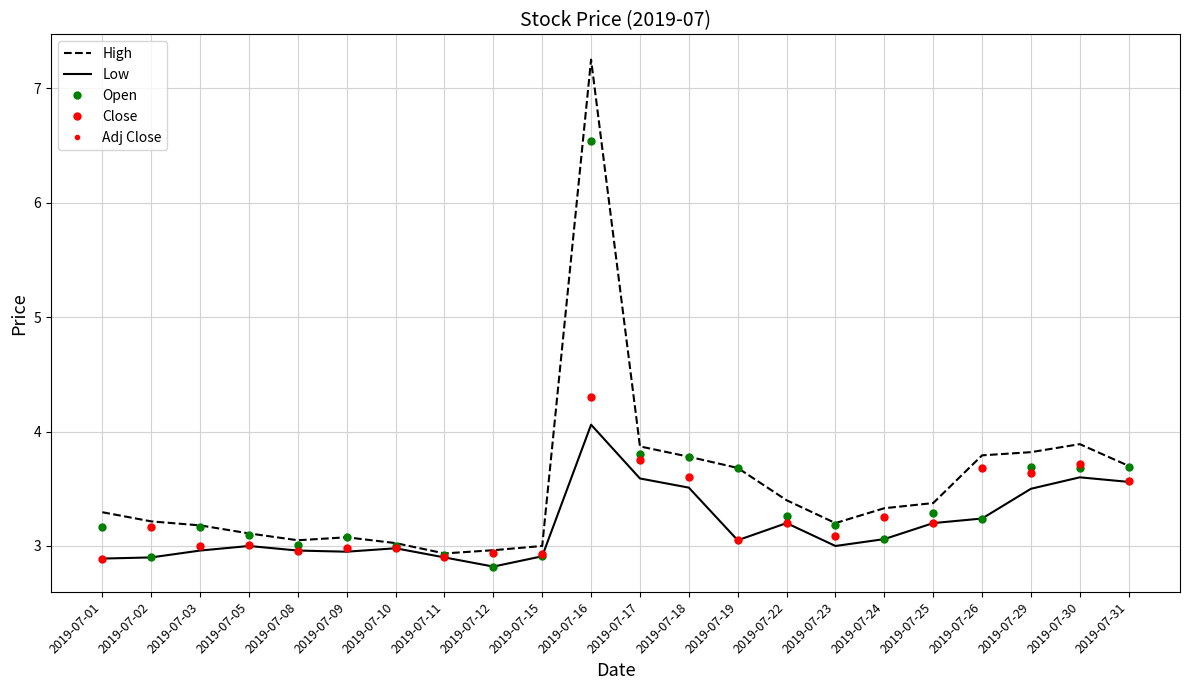

What is the value of the Adj Close point at the 22nd from the left?

3.6